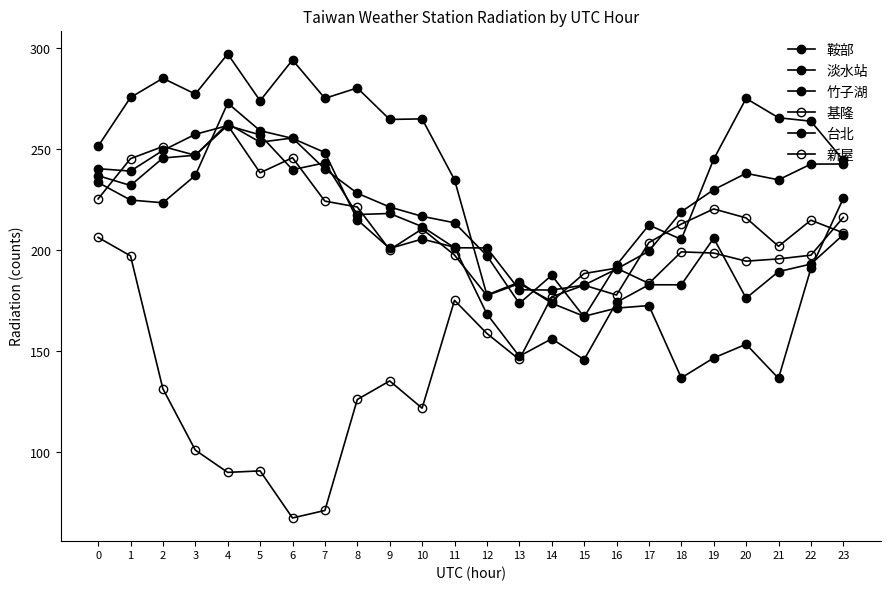

What is the difference between the highest and lowest values at 16?

21.3